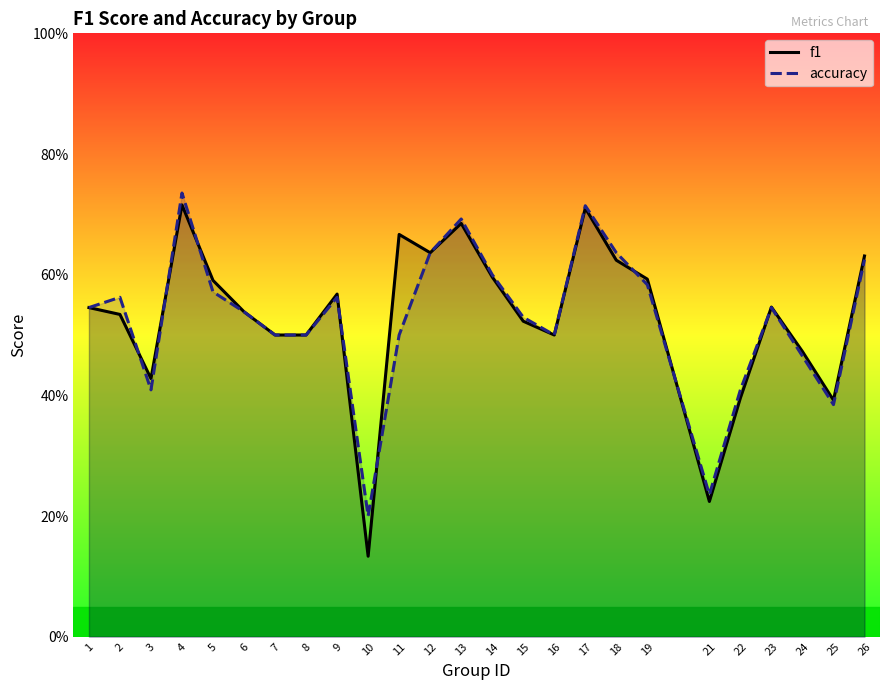

What is the difference between the accuracy values at 12 and 4?

0.1